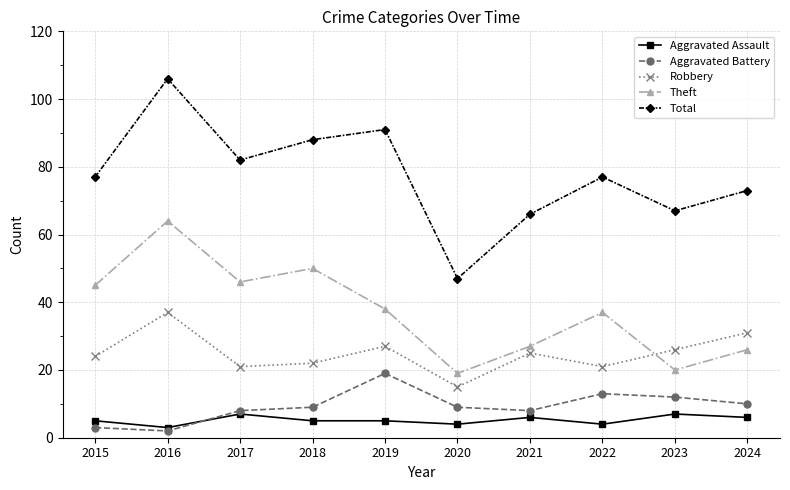

How many data points does each series have?

10